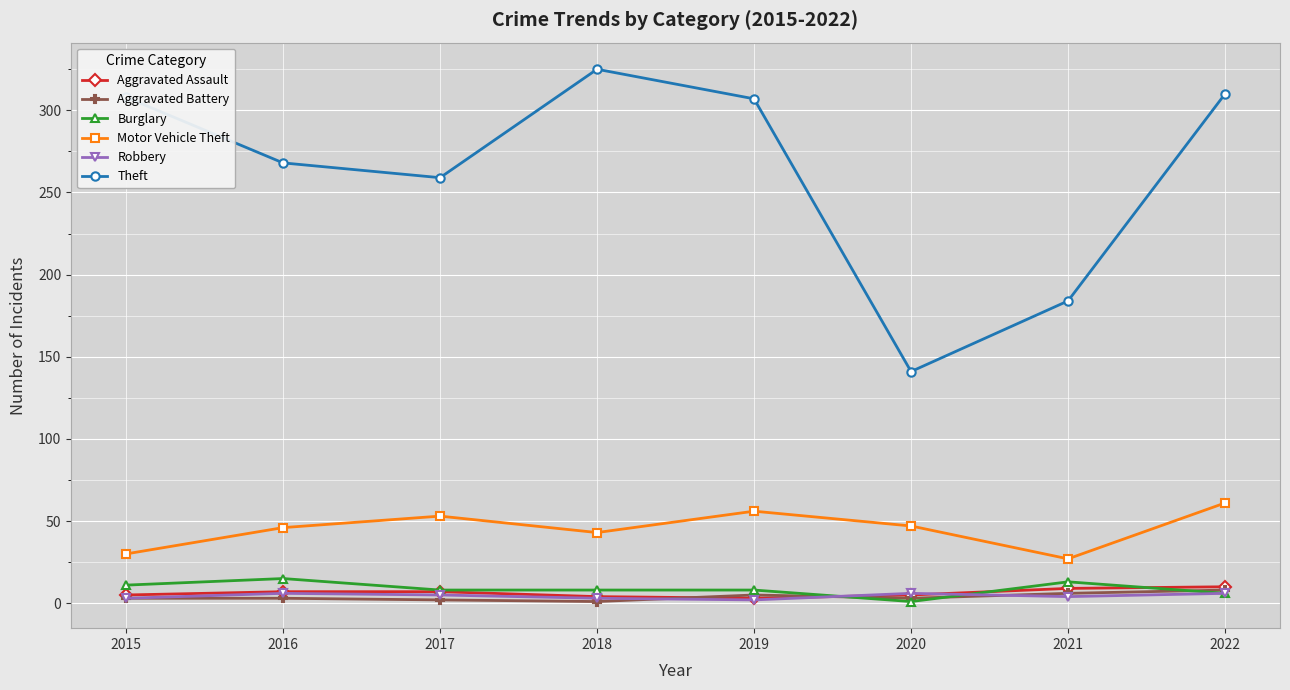

At which category does Theft reach its first local valley?

2017